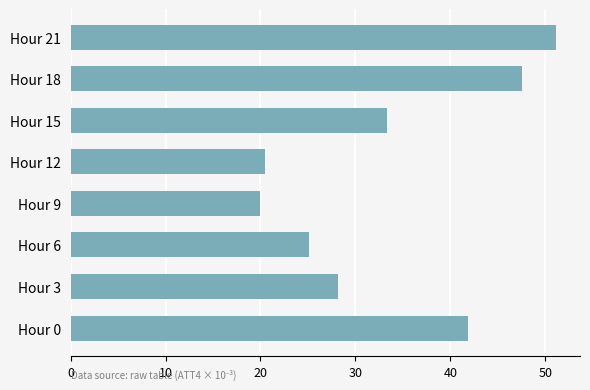

The chart shows a value of 13.3 at Hour 12. True or false?

False